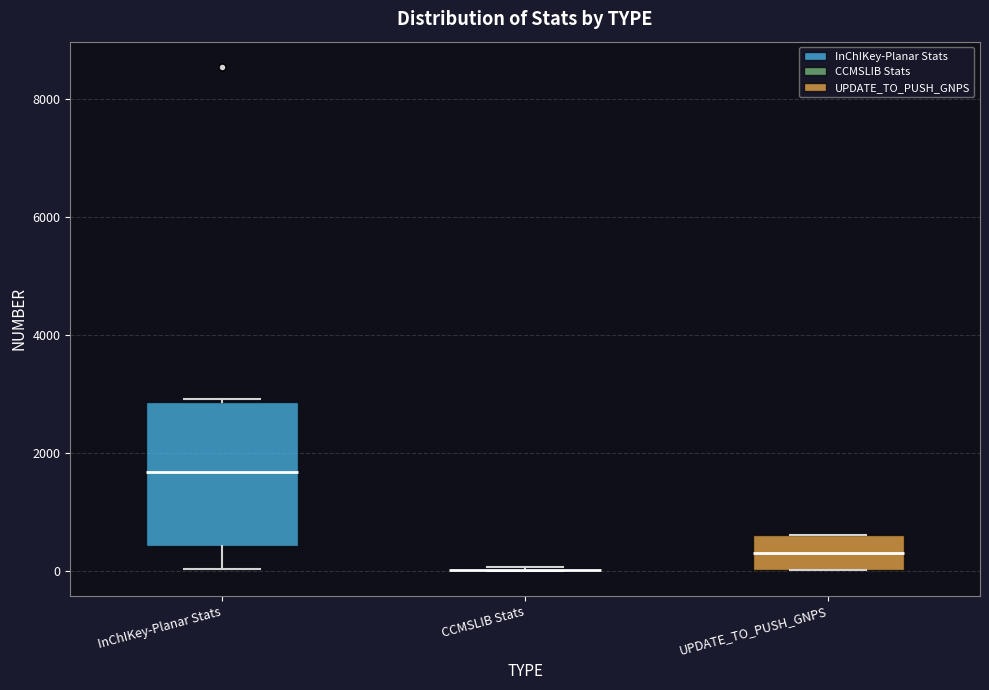

Reading left to right, read every box against the y-axis: the position of its median line, the range the box covers, and the ends of its whiskers. The values are not printed on the chart, so give them approximately, as read against the axis.

InChIKey-Planar Stats: median 1600, box 400 to 2800, whiskers 0 to 3000
CCMSLIB Stats: box collapsed to a line at 0, whiskers 0 to 0
UPDATE_TO_PUSH_GNPS: median 400, box 0 to 600, whiskers 0 to 600